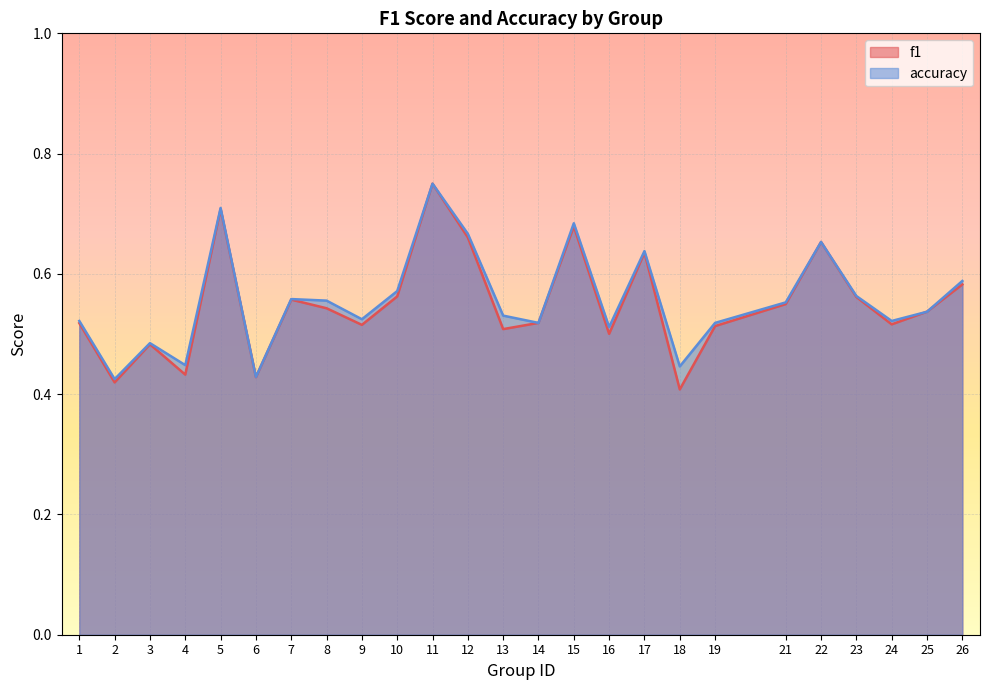

How many f1 values are between 0 and 1?

25